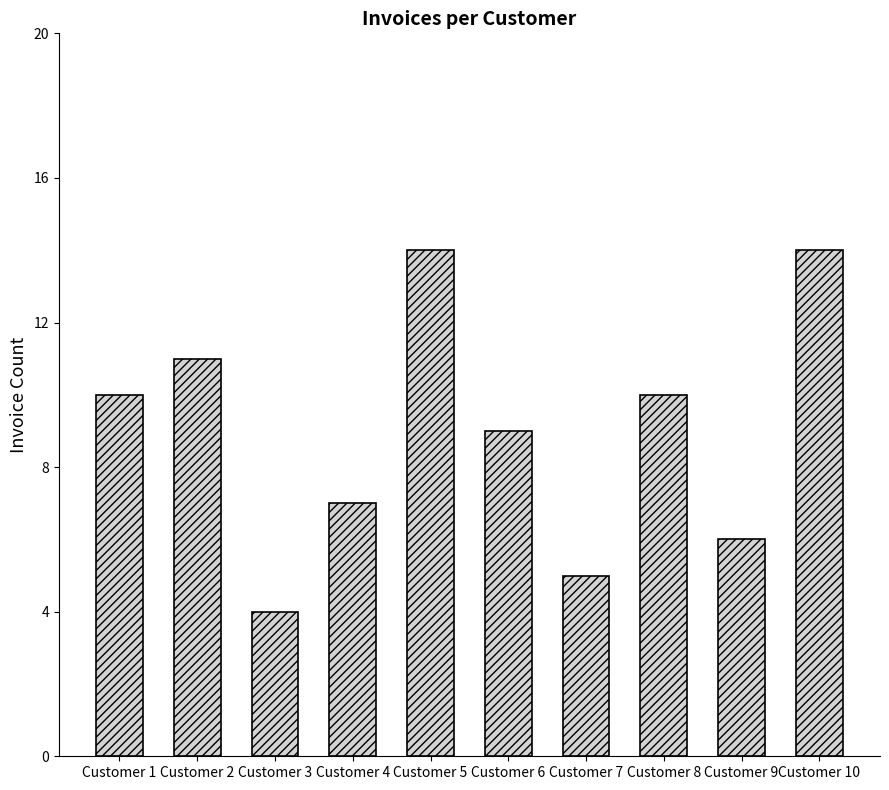

What is the difference between the second highest and second lowest values?

9